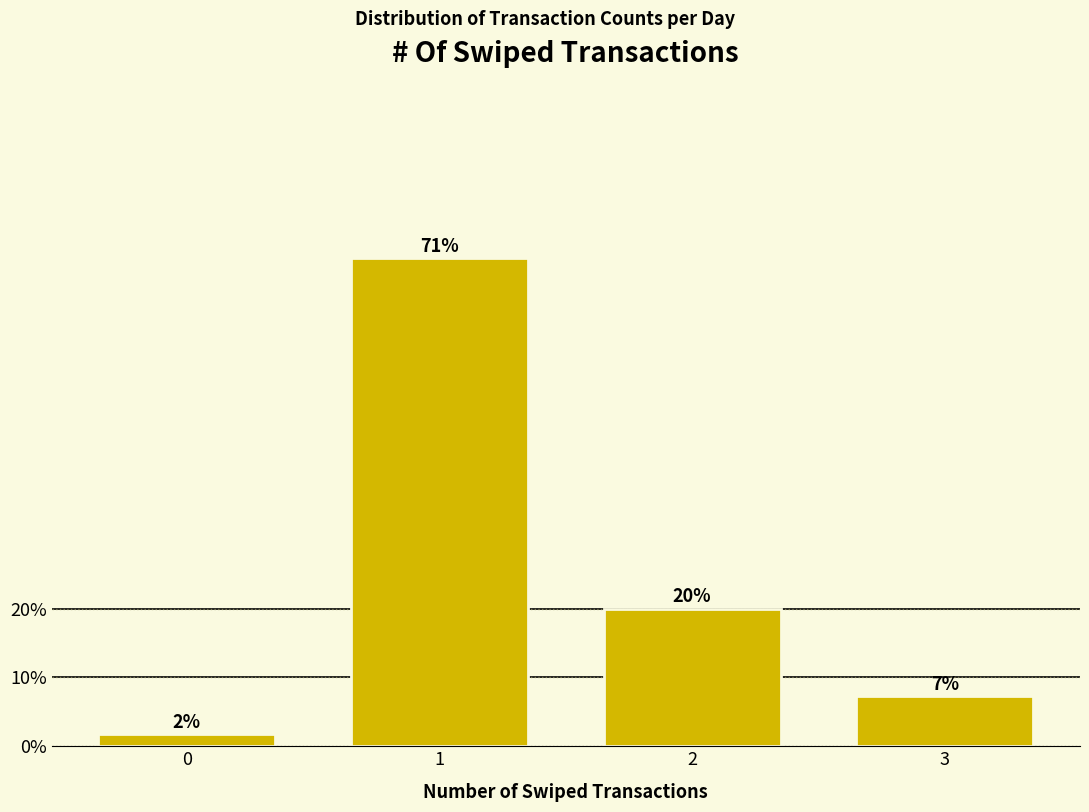

What is the average value?

25.0